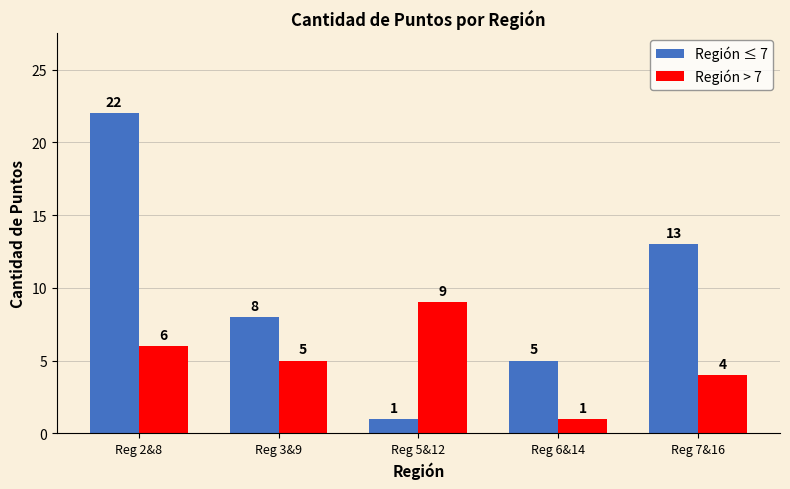

What is the greatest value displayed?

22